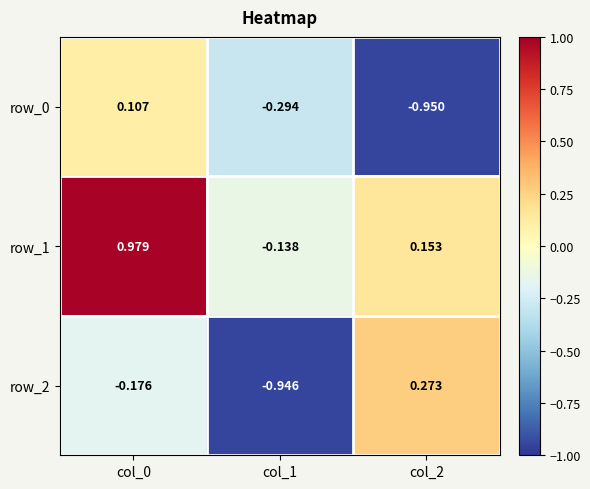

Which label corresponds to the smallest value in the chart?

col_2